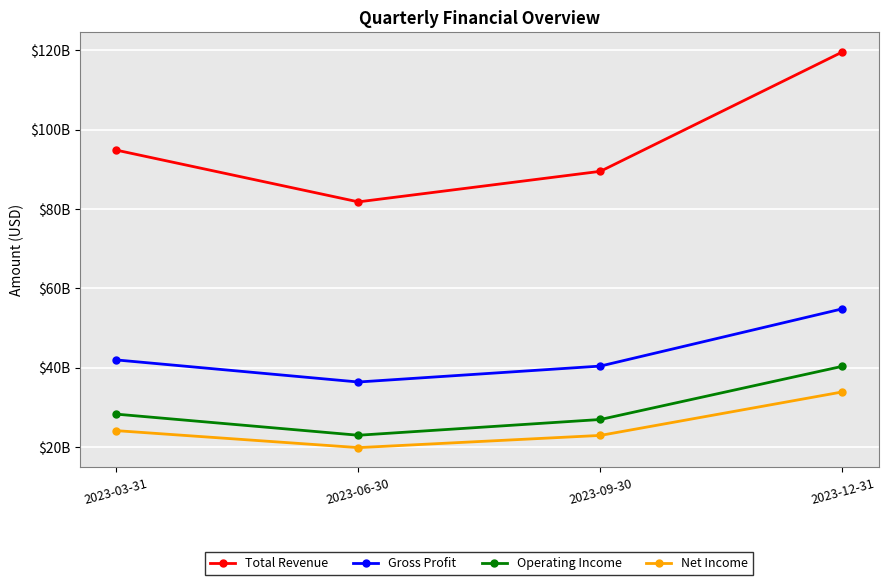

Rank the categories by Gross Profit value from lowest to highest.

2023-06-30, 2023-09-30, 2023-03-31, 2023-12-31